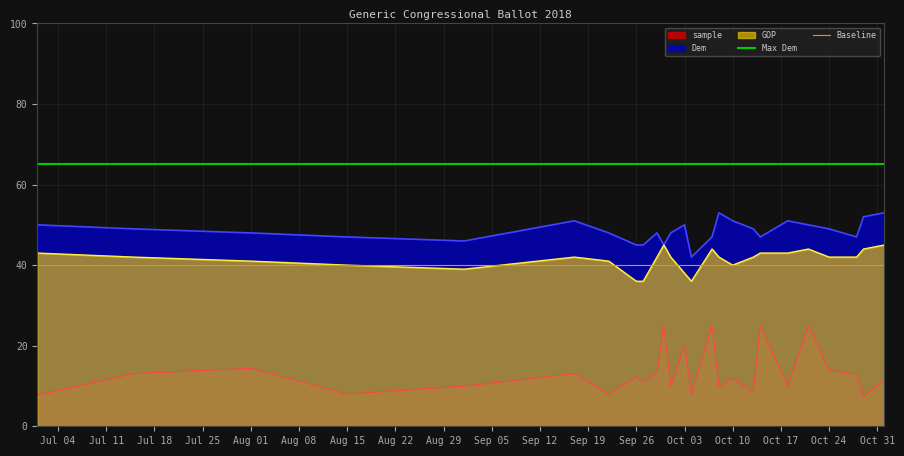

True or false: GOP and sample cross at least once.

False